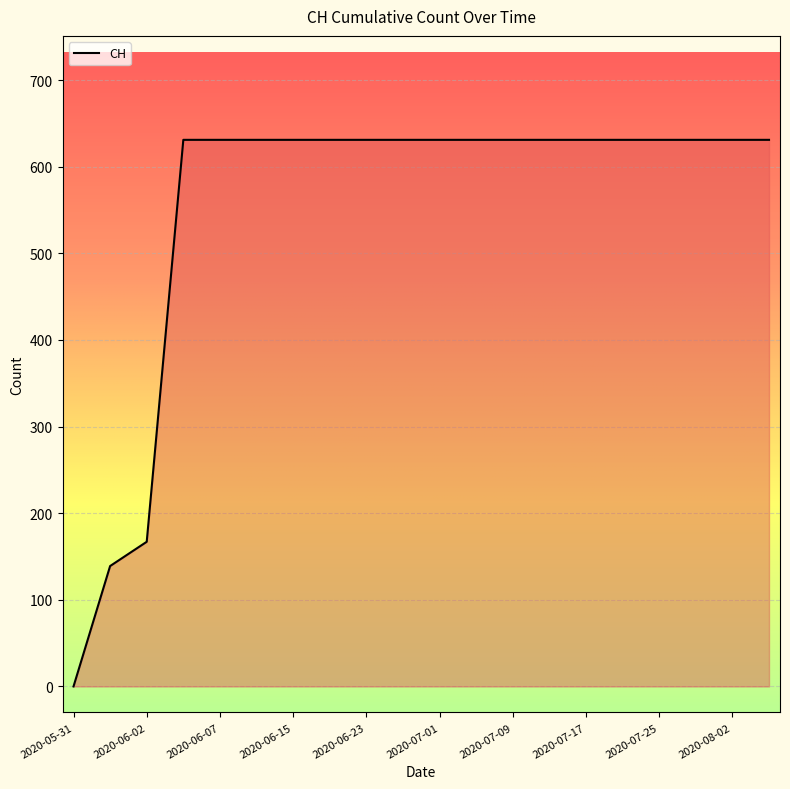

What is the maximum value shown in the chart?

631